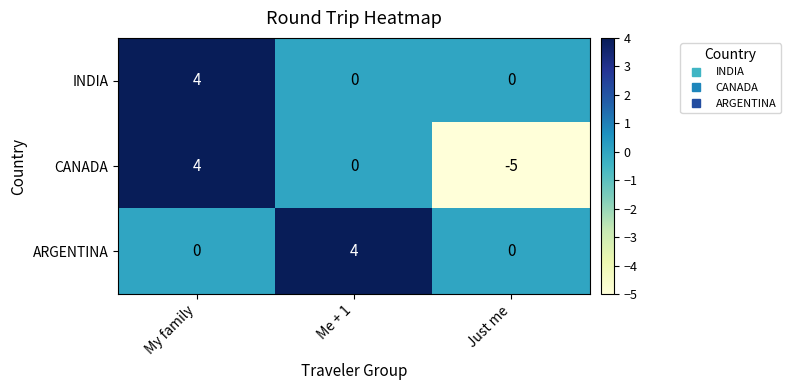

Rank the categories by CANADA value from highest to lowest.

My family, Me + 1, Just me